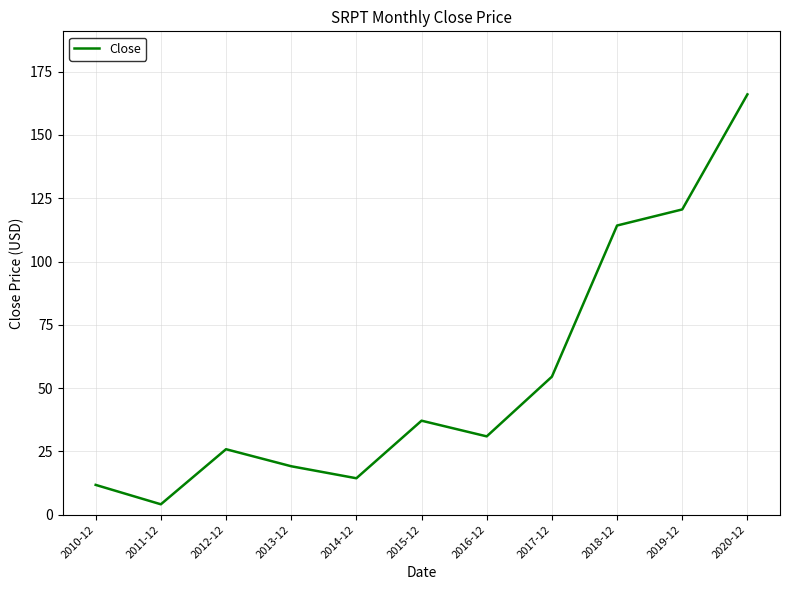

What is the approximate value at 2017-12?

54.5